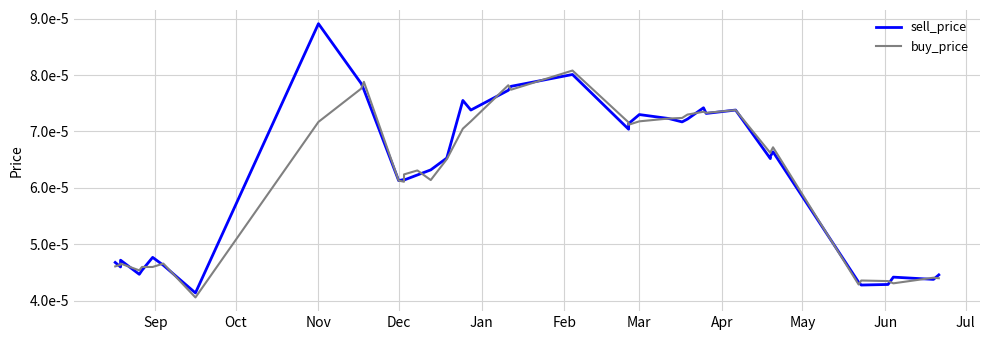

Rank the series by their average value, from highest to lowest.

sell_price, buy_price